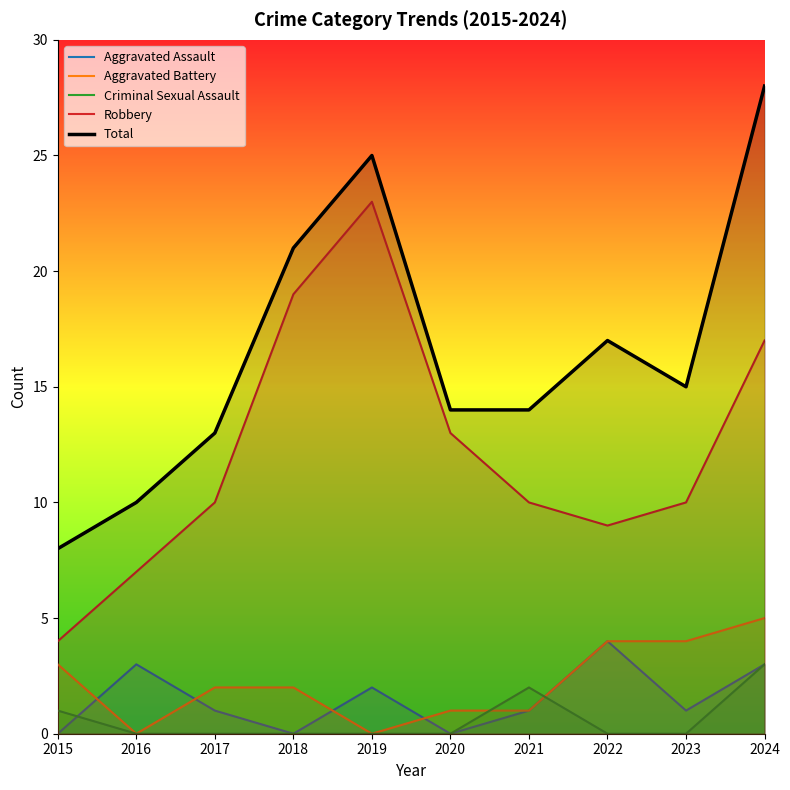

Is the value of Criminal Sexual Assault at 2024 greater than the value of Robbery at 2022?

No